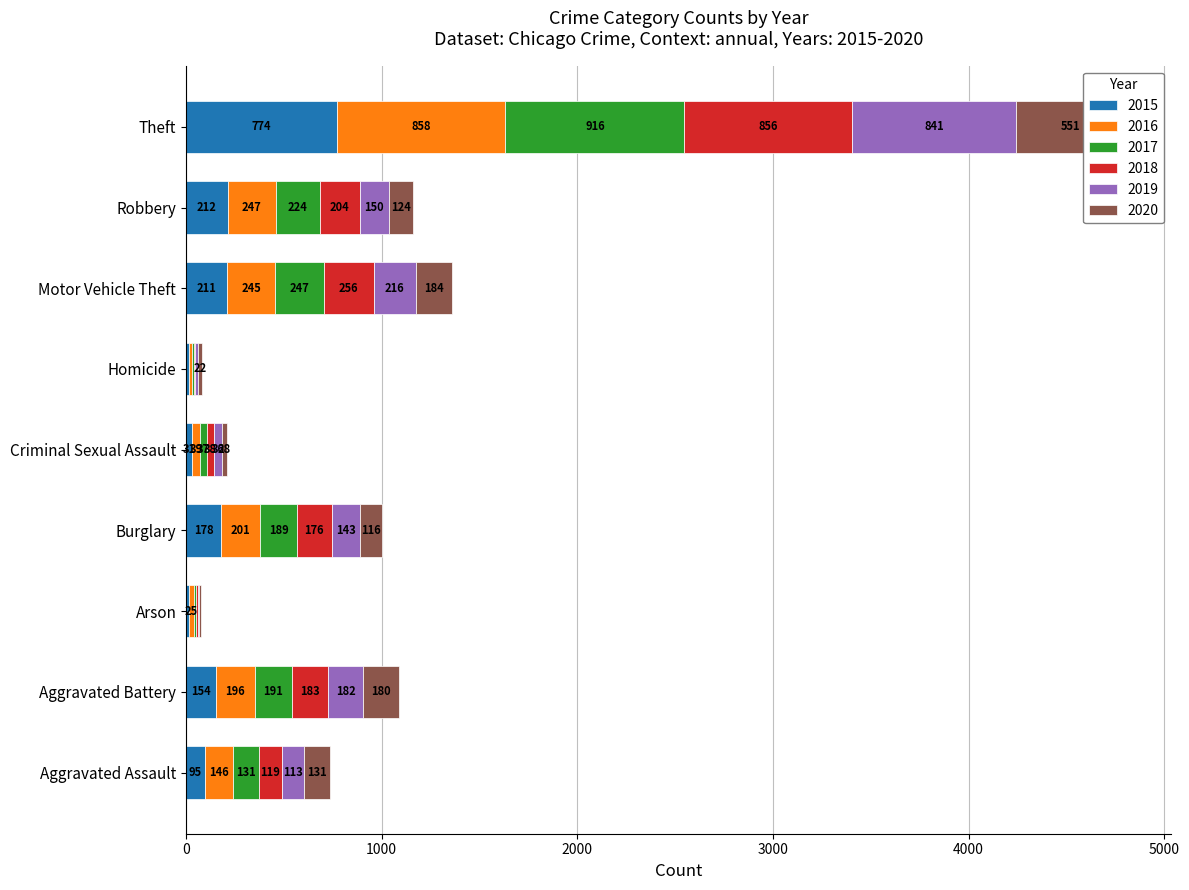

What is the label of the 5th bar from the left?

Criminal Sexual Assault